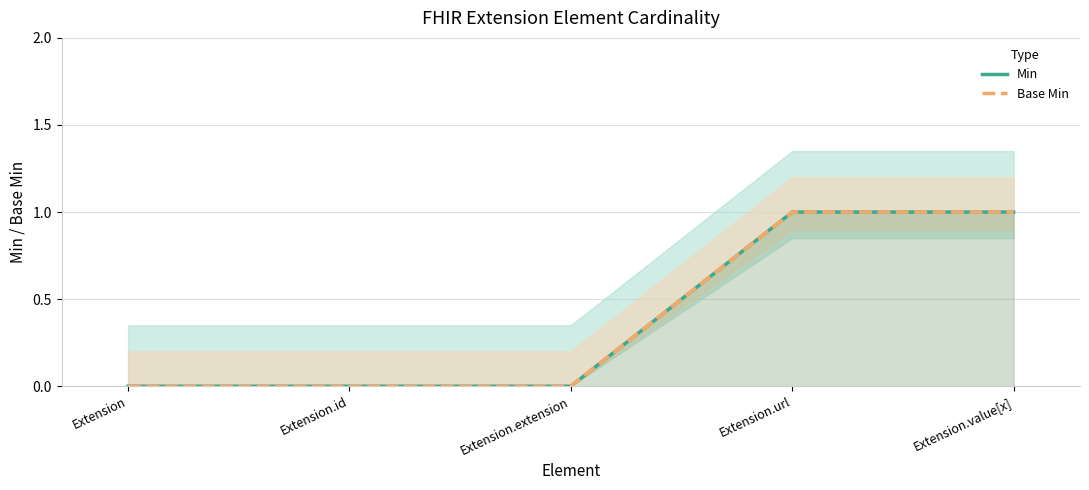

True or false: Min and Base Min cross at least once.

False